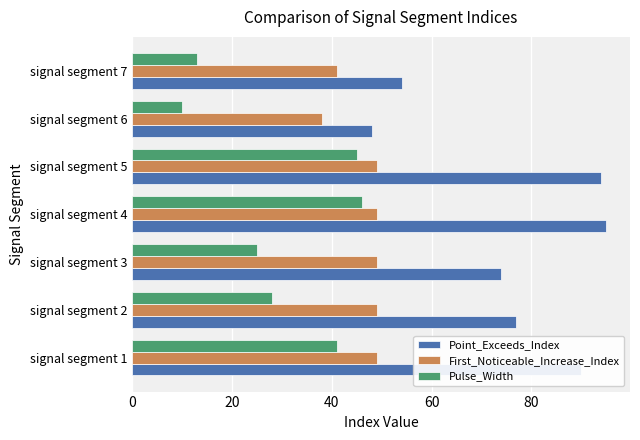

At how many categories does at least one series exceed 59?

5